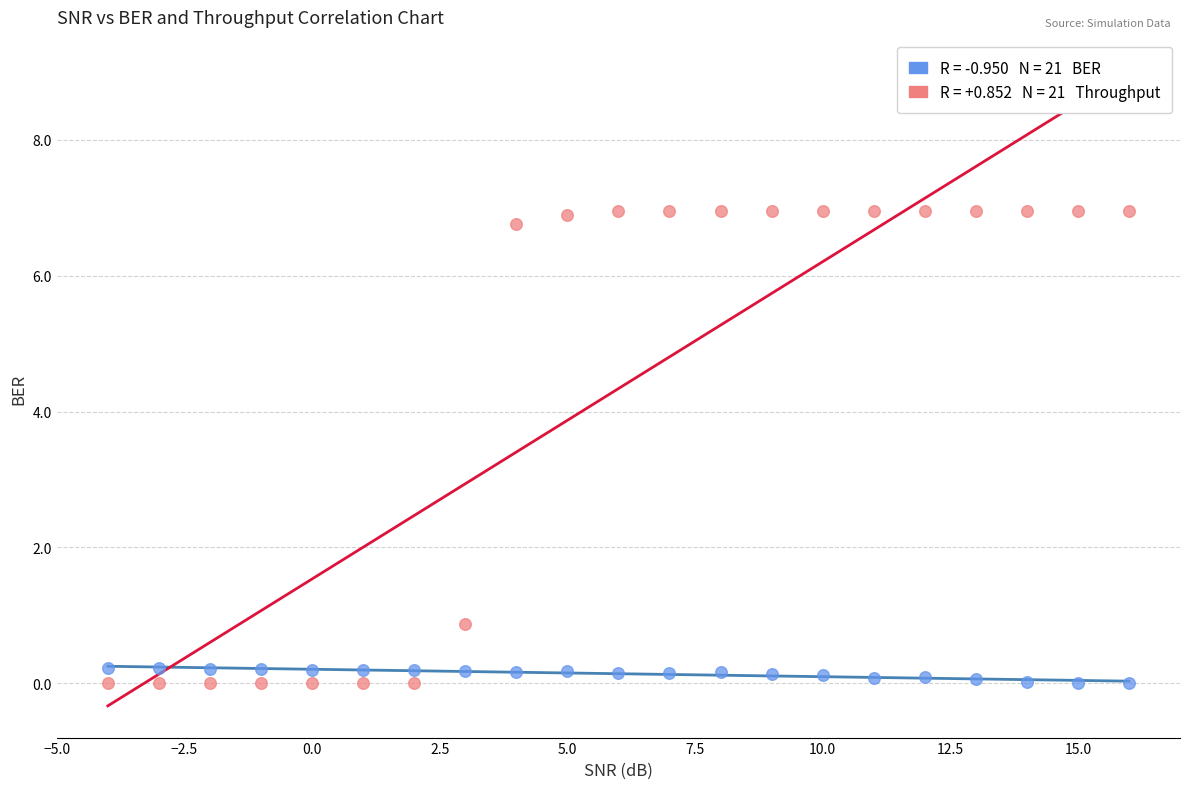

Across all data points, what is the range of X values (max minus min)?

20.0